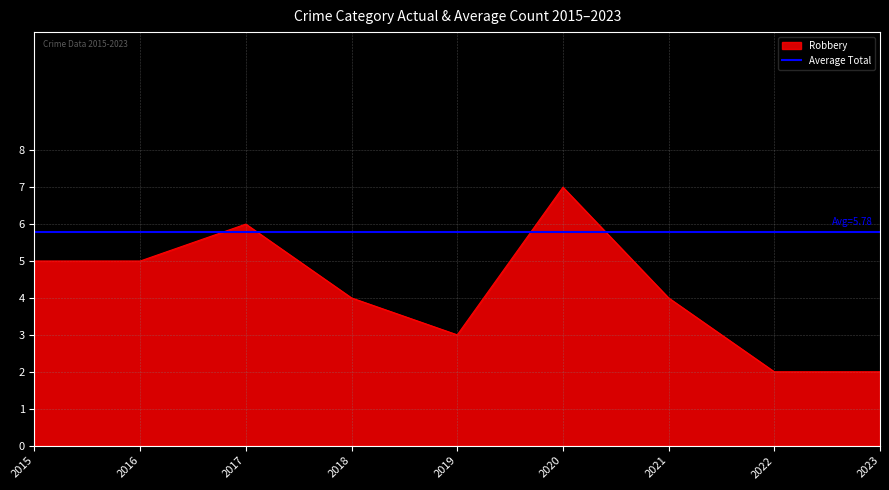

The value of Robbery at 2017 is 3. True or false?

False